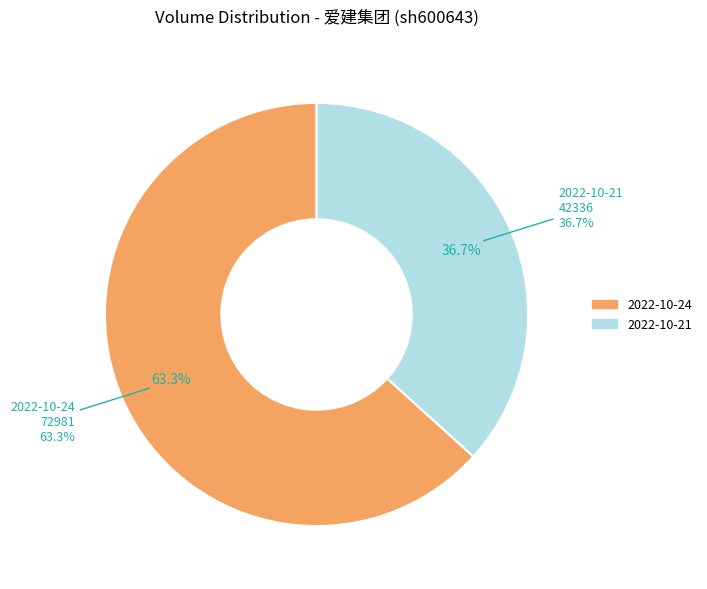

Which has a higher value, 2022-10-24 or 2022-10-21?

2022-10-24